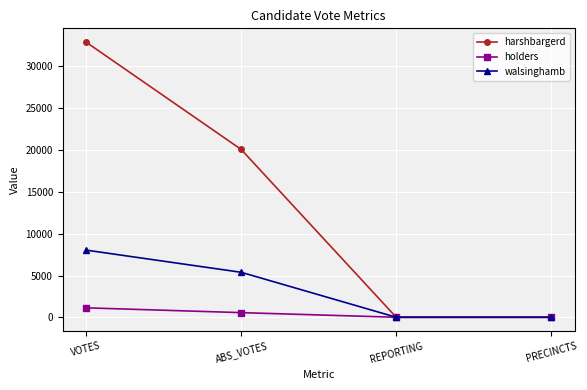

At which label is harshbargerd closest to 16447?

ABS_VOTES